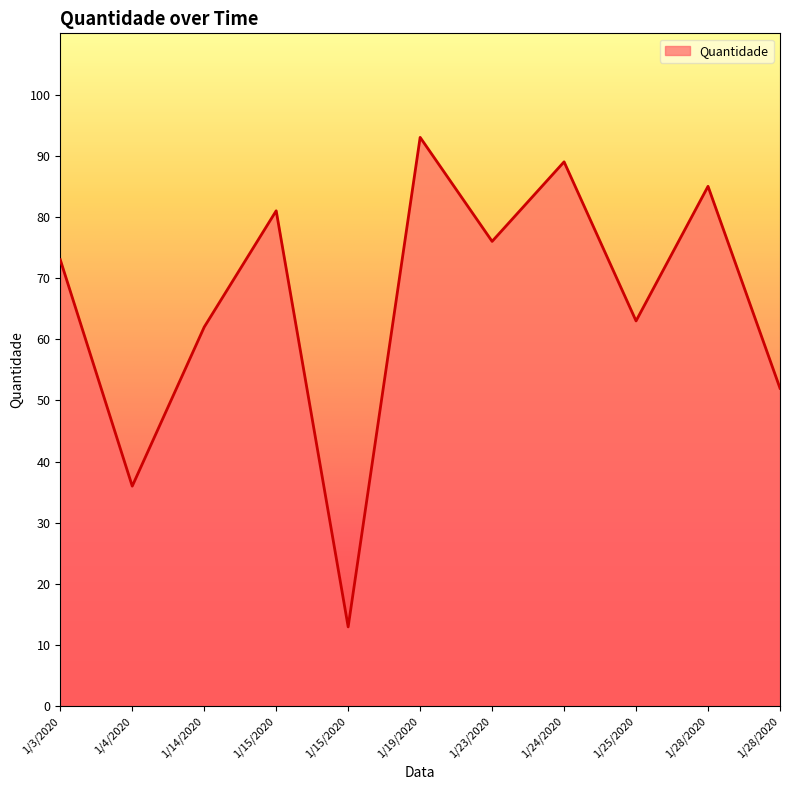

How many lines are shown in the chart?

1